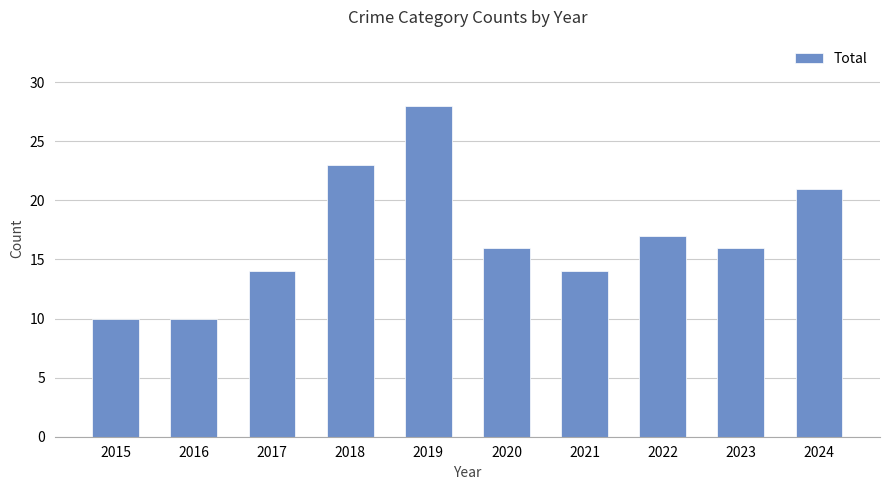

What is the greatest value displayed?

28